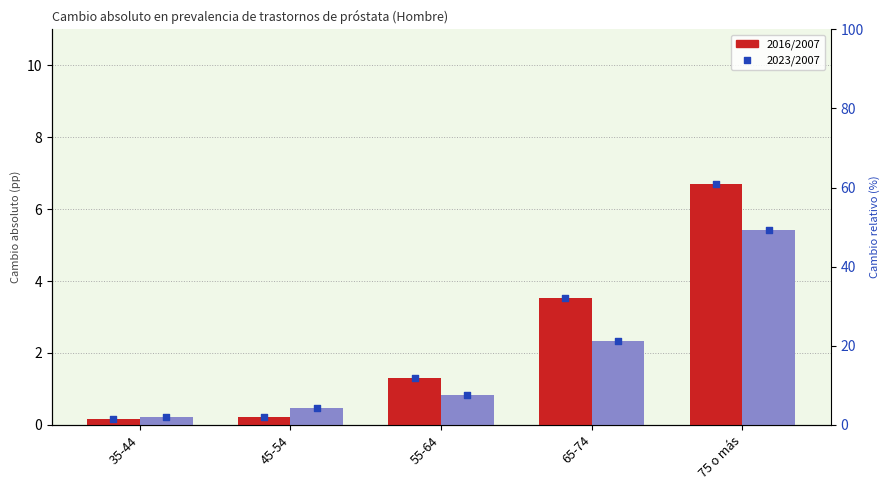

What are all the series names shown in the legend?

2016/2007, 2023/2007